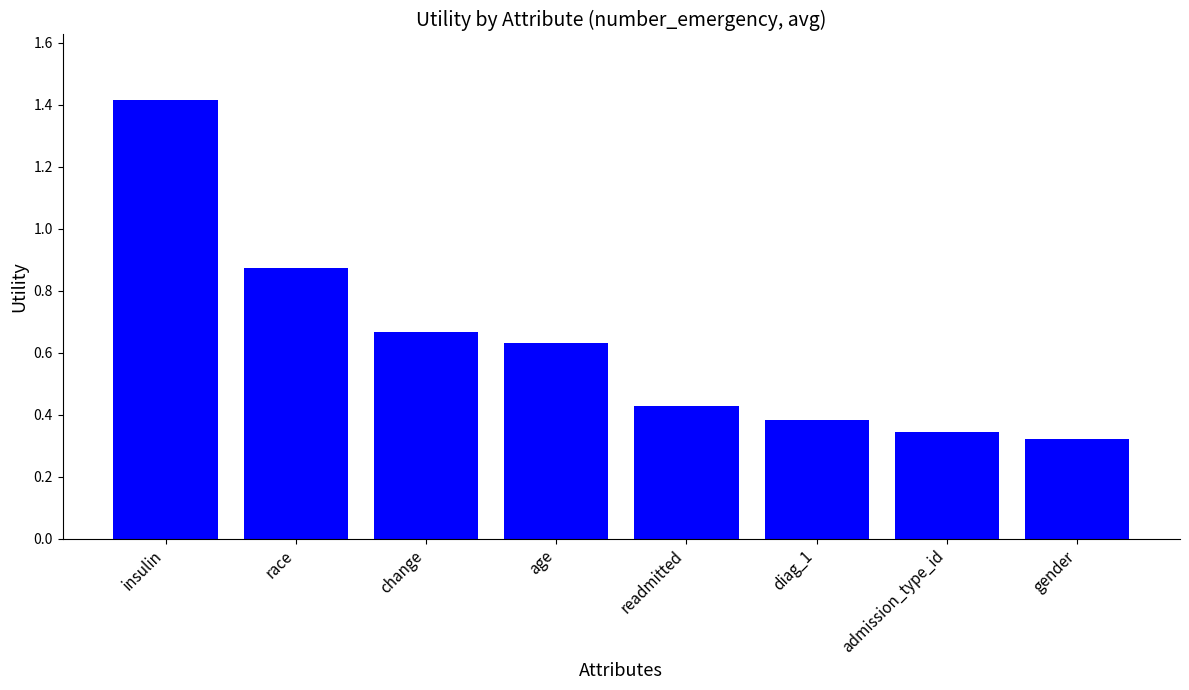

What is the label of the 8th bar from the left?

gender